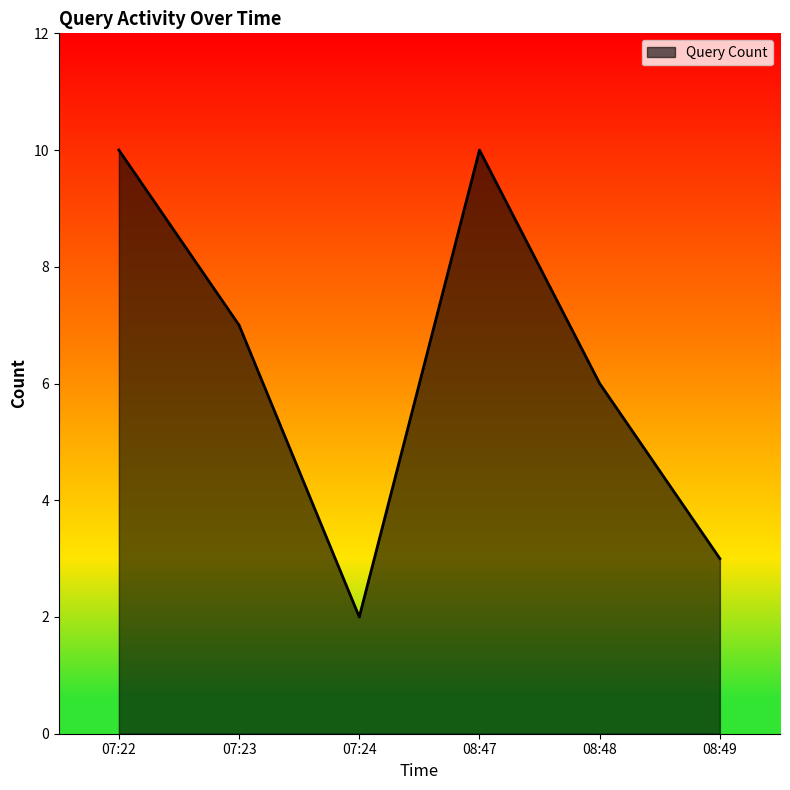

True or false: the data has more than 0 interior local peaks.

True